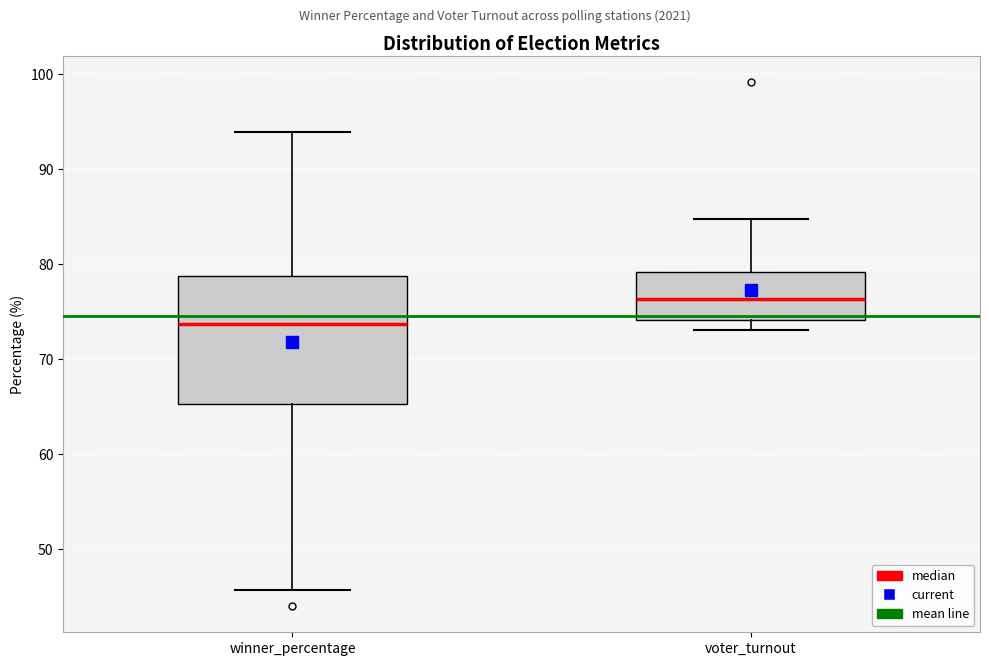

Where is the lower edge of the box for voter_turnout on the y-axis? The values are not printed on the chart, so give them approximately, as read against the axis.

74